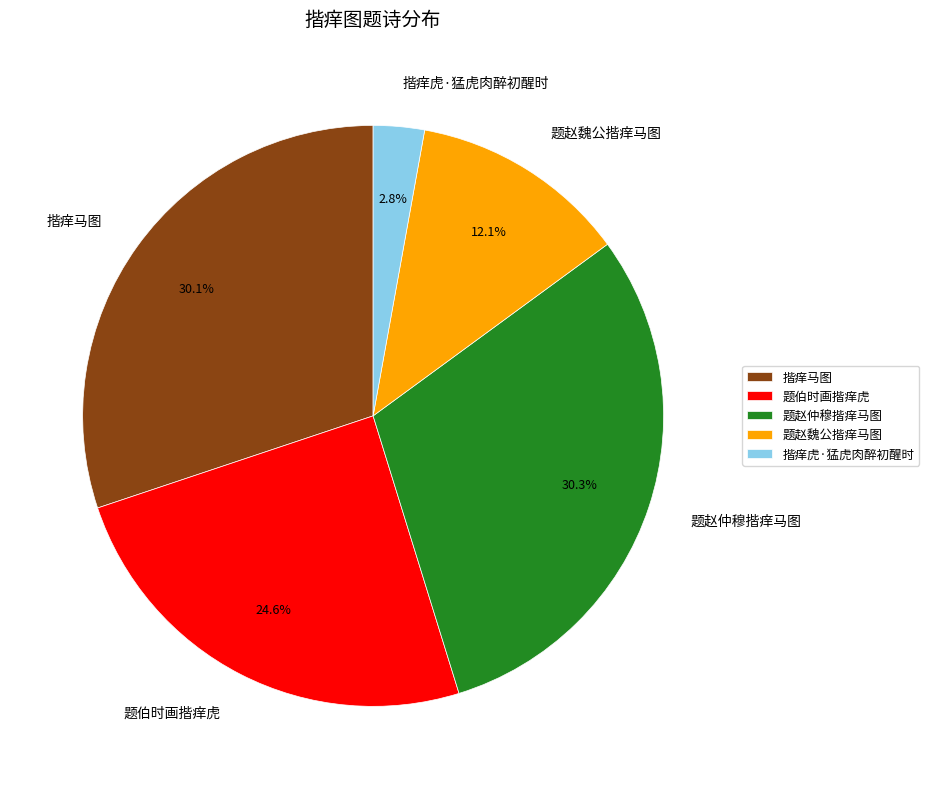

What percentage is the 题赵魏公揩痒马图 slice, to the nearest percent?

12%